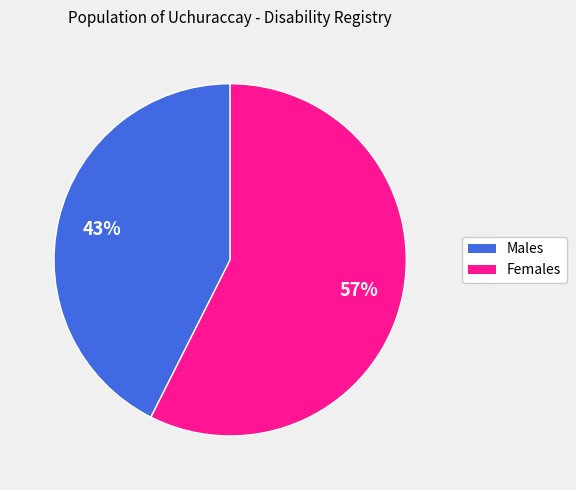

To the nearest percent, what is the average slice percentage?

50%